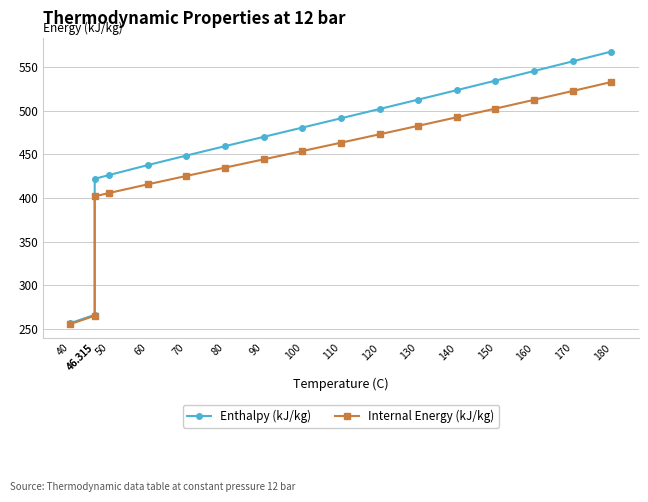

Between 60 and 80, which series saw the biggest shift?

Enthalpy (kJ/kg)